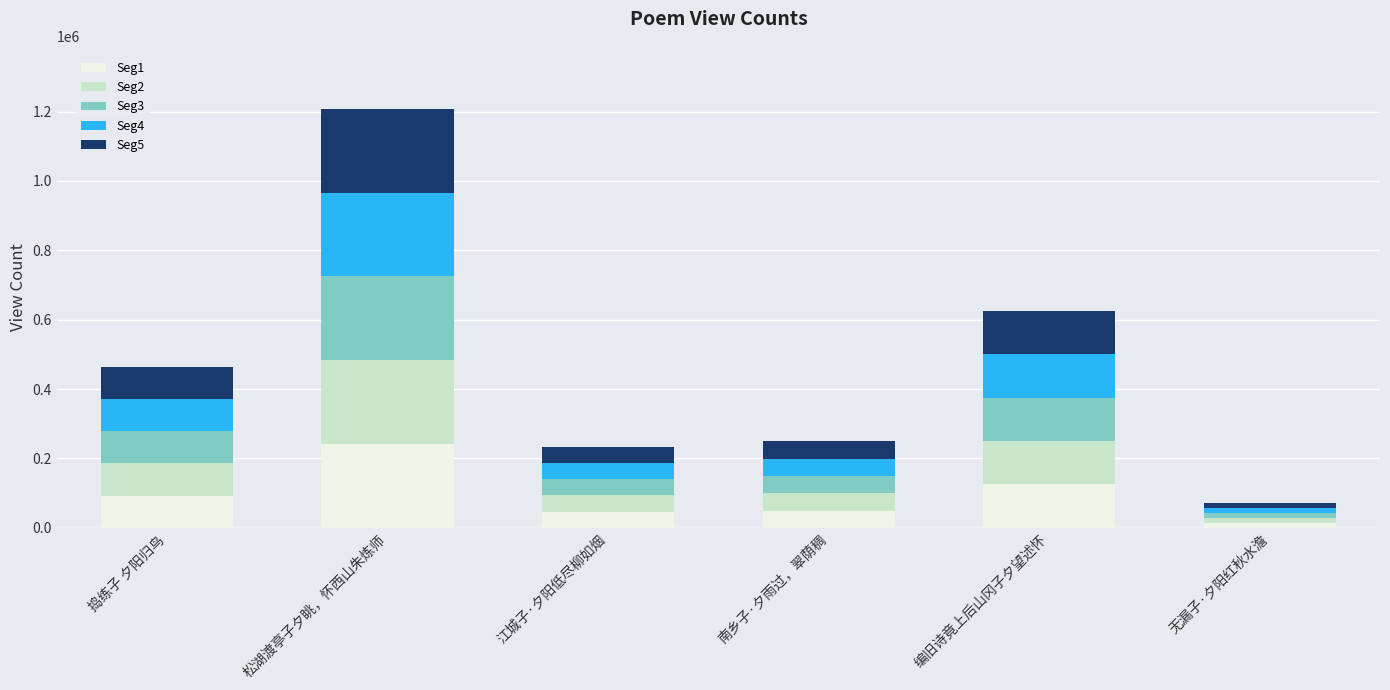

How many data points does each series have?

6